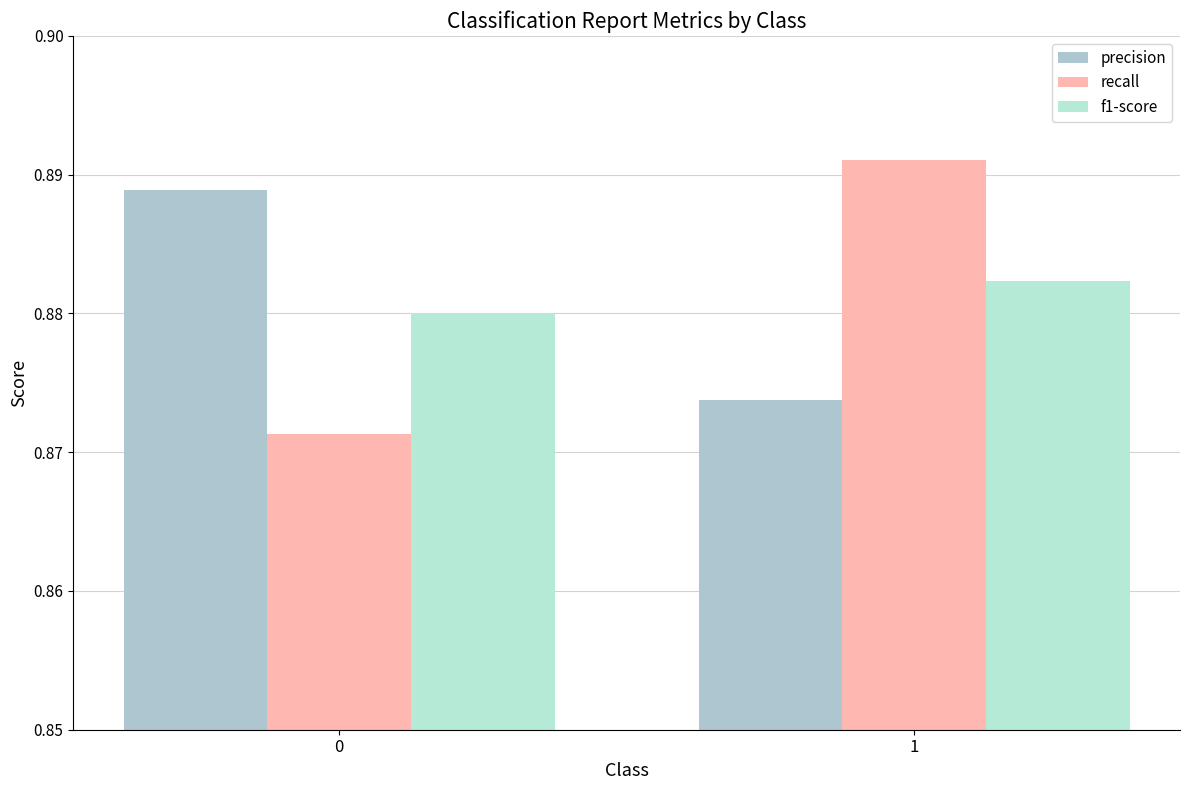

Rank the categories by f1-score value from highest to lowest.

1, 0